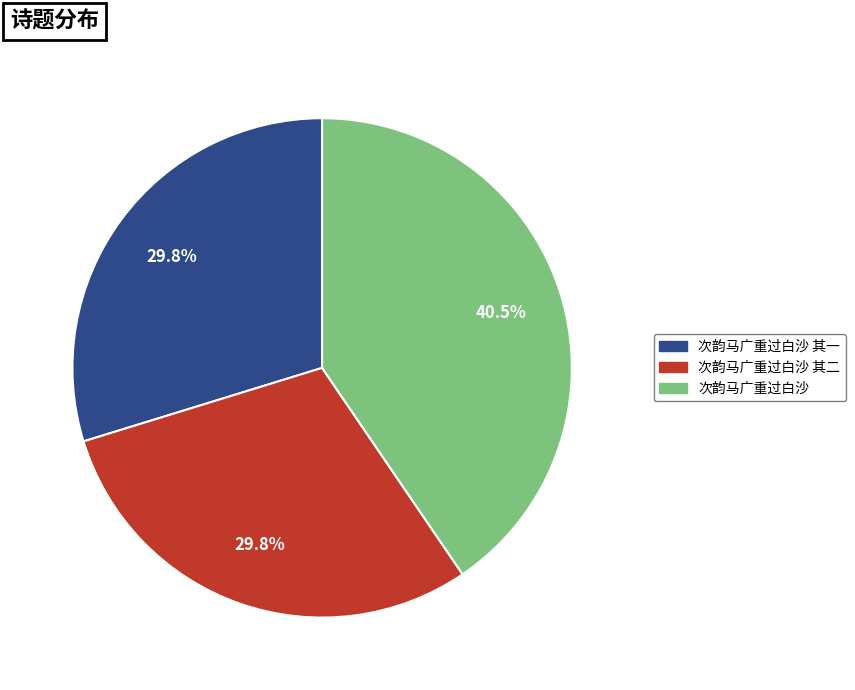

Is there a majority slice in this chart?

No